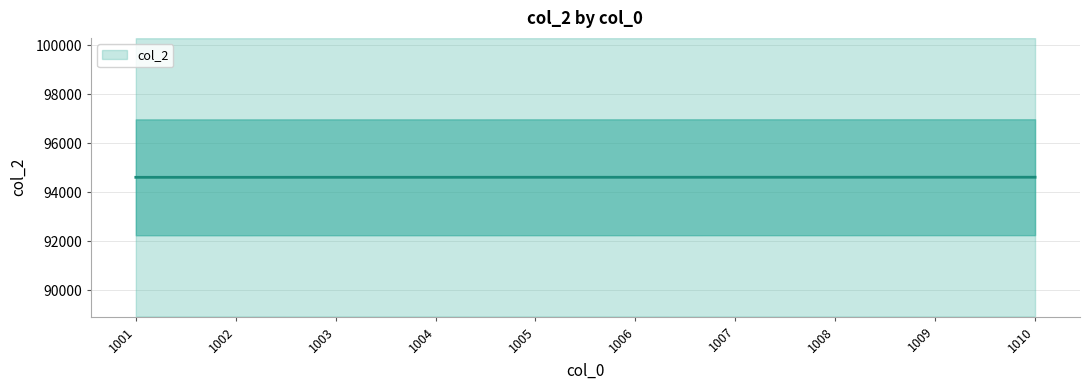

Is this an area chart (filled region under the line)?

No